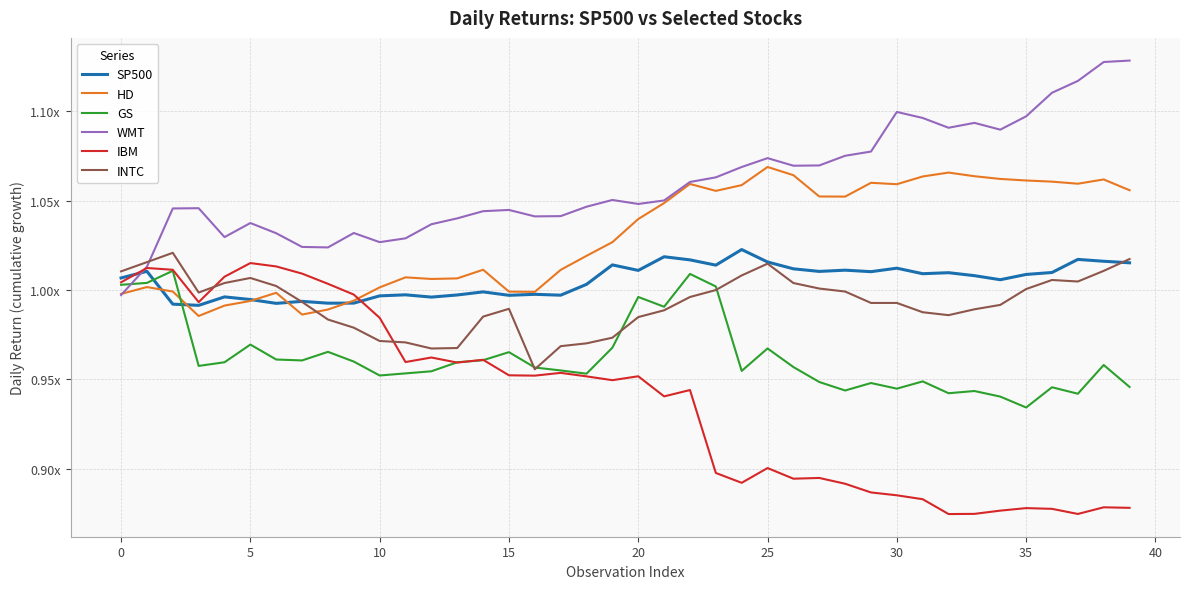

What is the smallest value displayed?

0.9